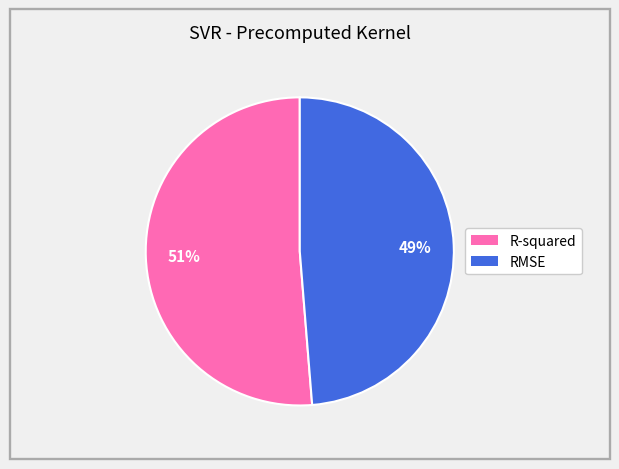

True or false: R-squared accounts for 51% of the total.

True